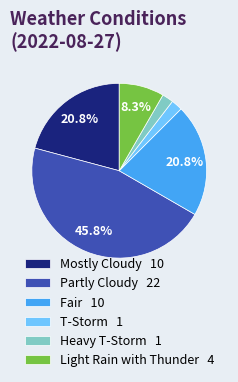

Does any single category account for the majority?

No